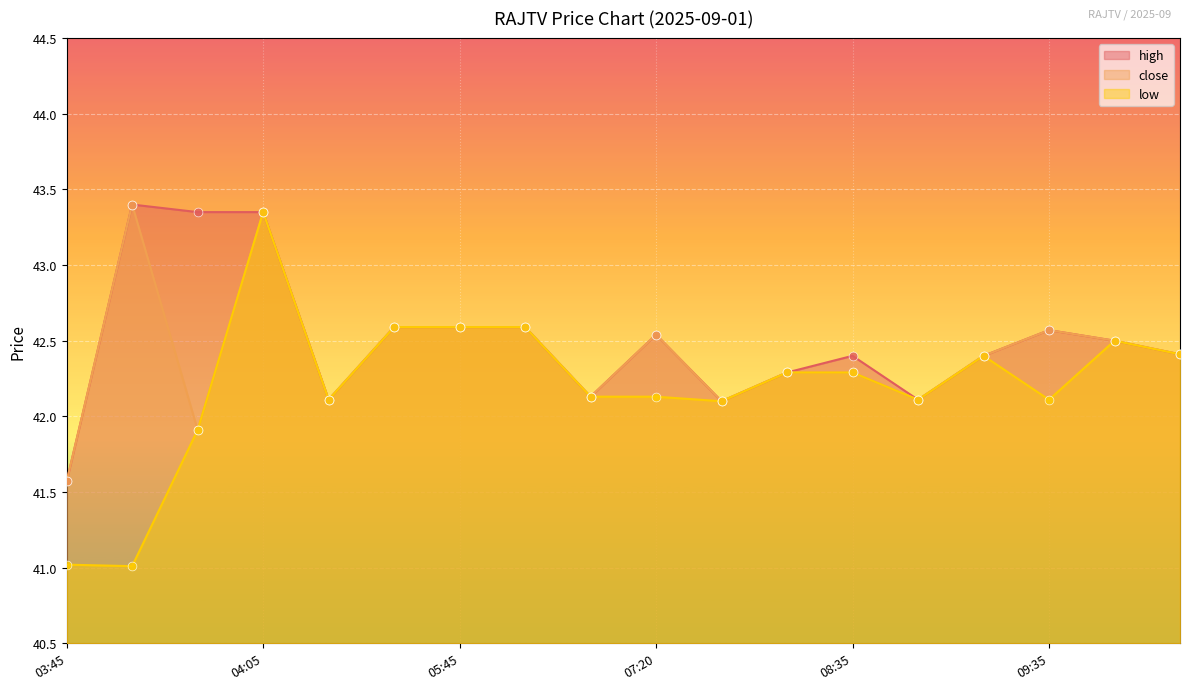

What is the total value across all series at 04:05?

130.1